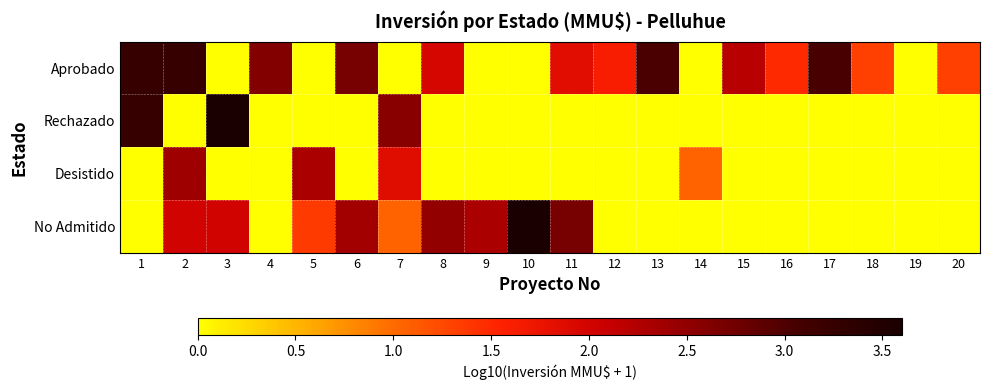

What is the total value across all series at 2?

7.6